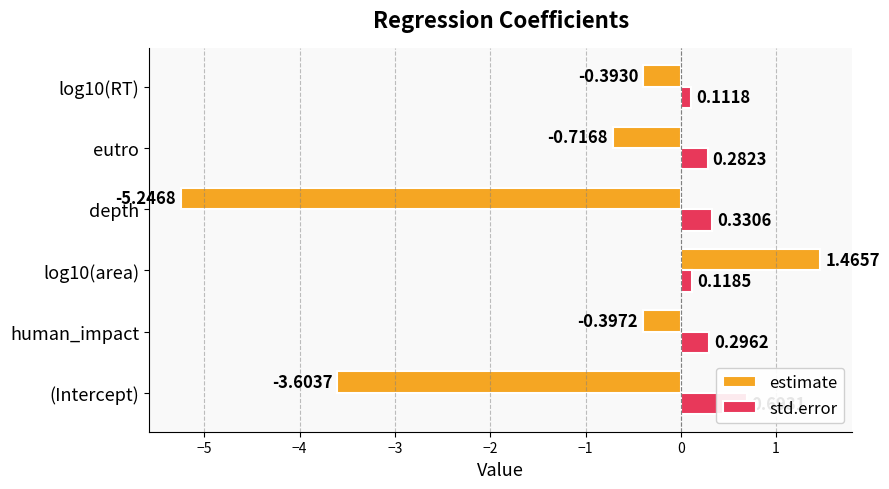

True or false: estimate has a value of -0.4 at log10(RT).

True